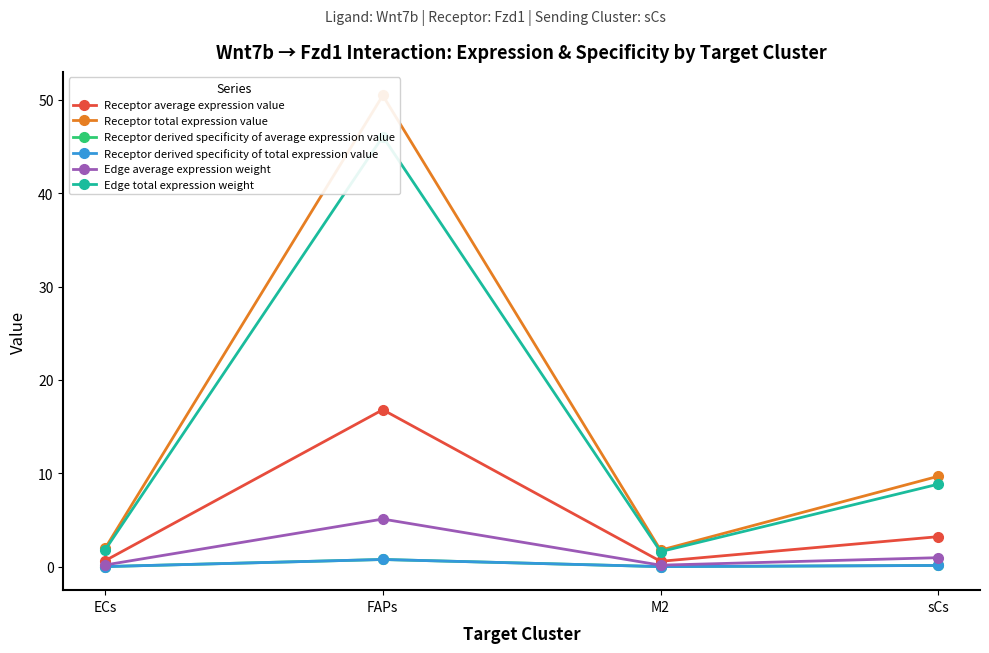

What is the difference between the maximum and minimum values in the Receptor total expression value series?

48.7